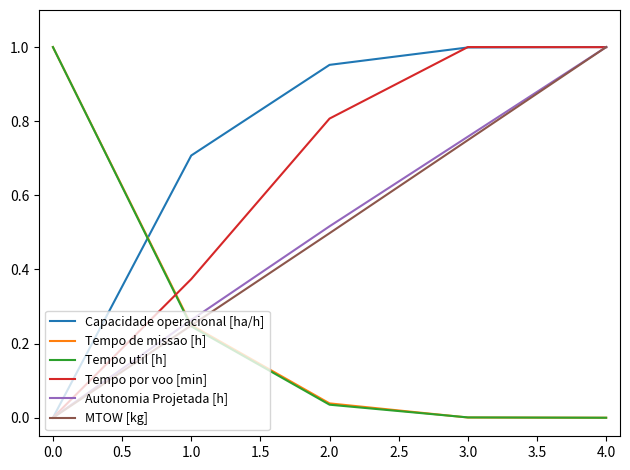

After their last crossing, which series has the higher values: MTOW [kg] or Tempo util [h]?

MTOW [kg]